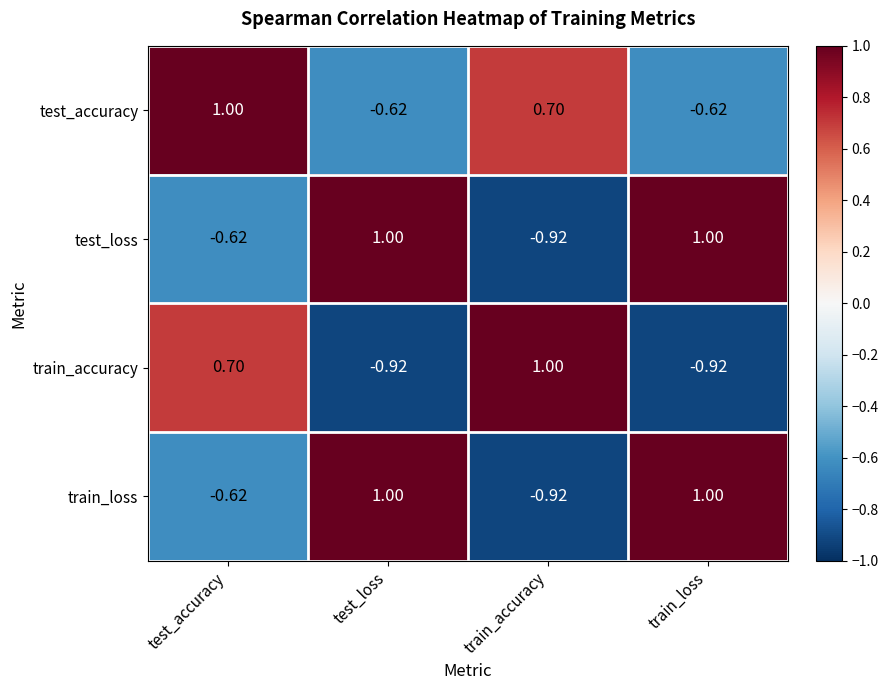

At which label does test_accuracy reach its peak?

test_accuracy